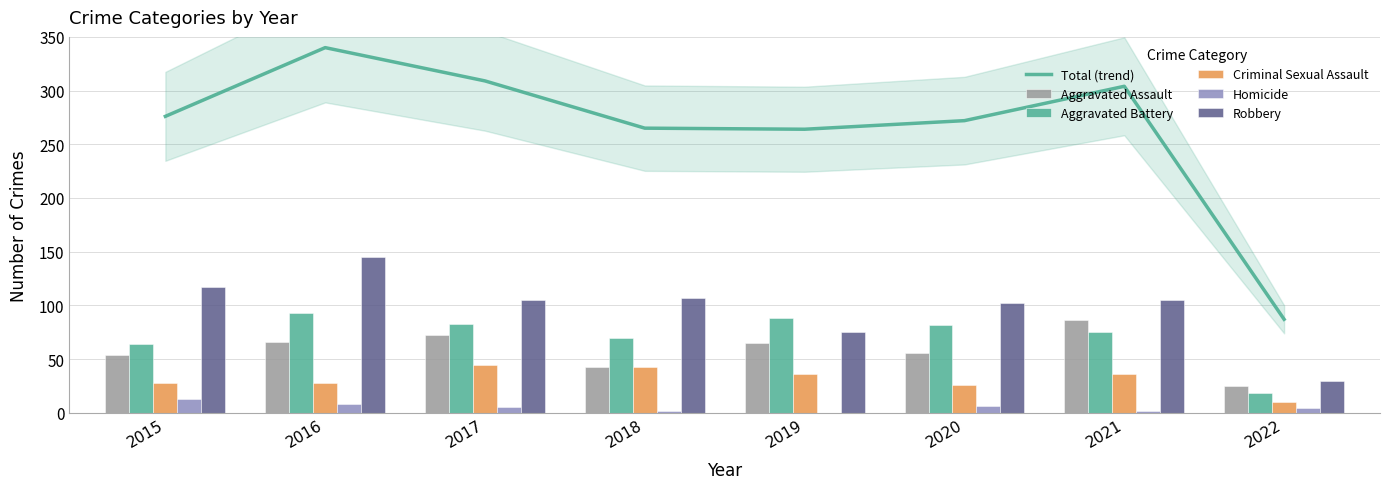

The value of Total (trend) at 2017 is 309. True or false?

True